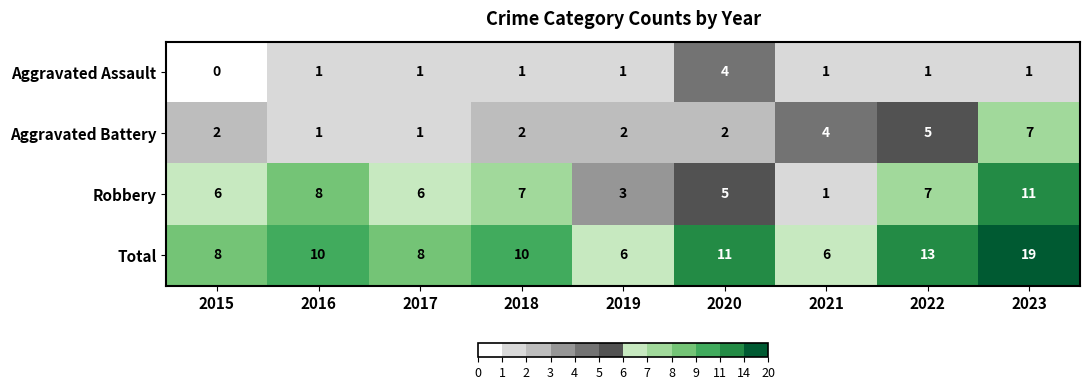

True or false: Aggravated Battery has a value of 0 at 2016.

False